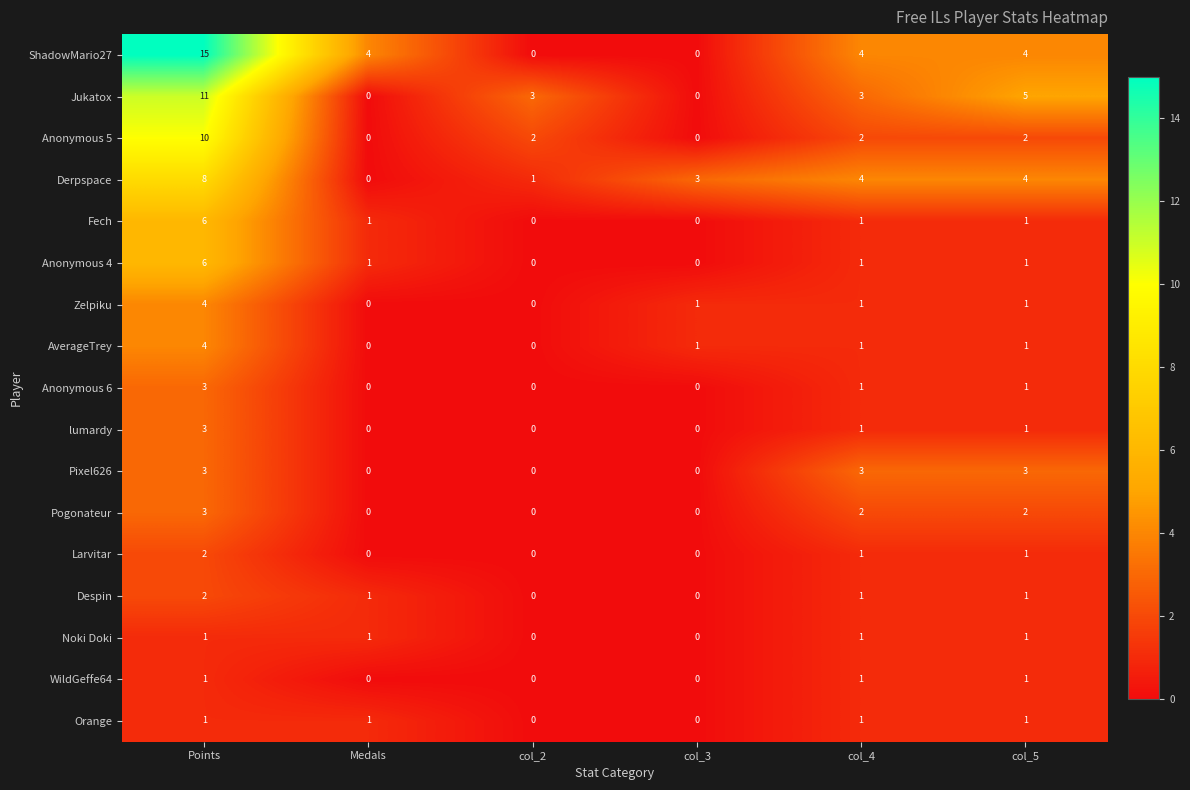

How many categories are shown in the chart?

6